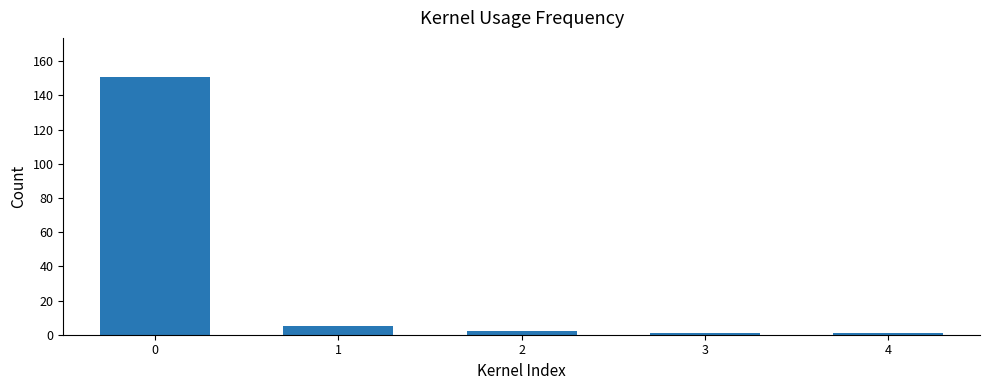

What is the average value?

32